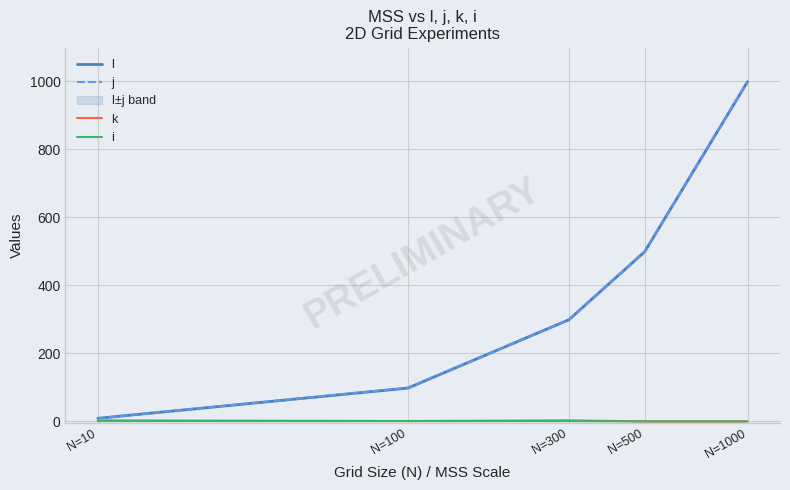

True or false: j has a value of 14 at N=10.

False